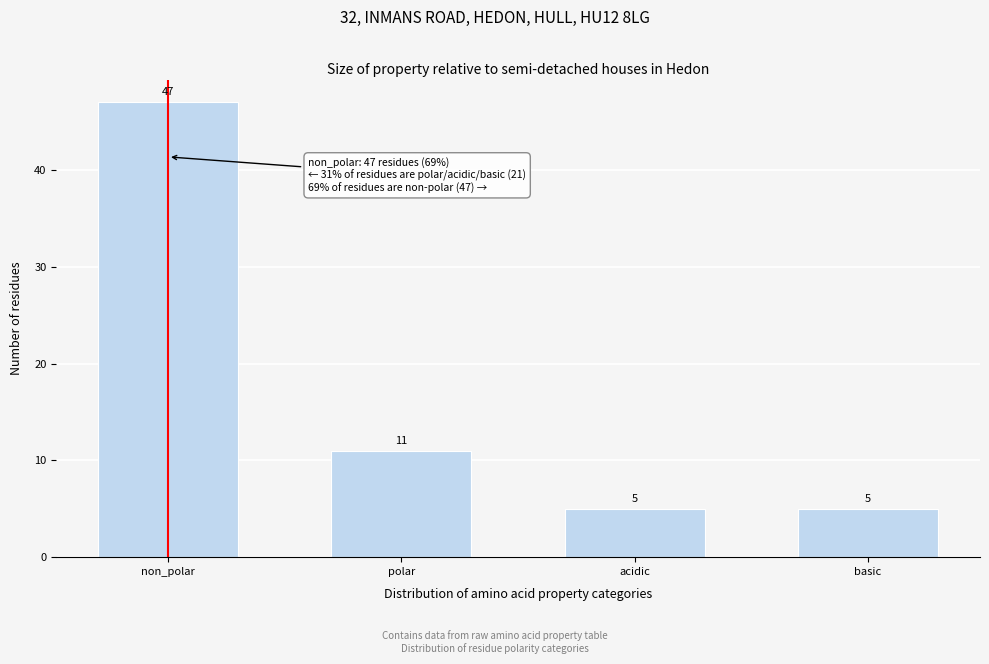

Reading left to right, list all the values displayed in this chart.

47	11	5	5